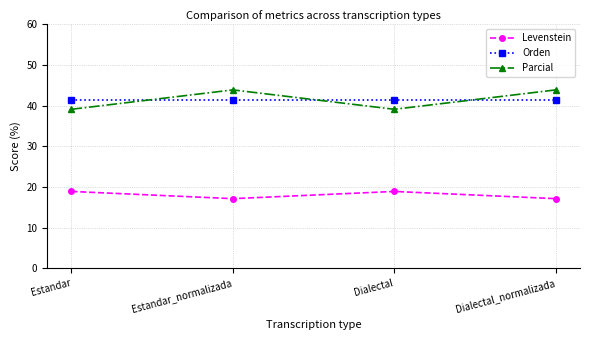

What is the lowest value of the Levenstein series?

17.1